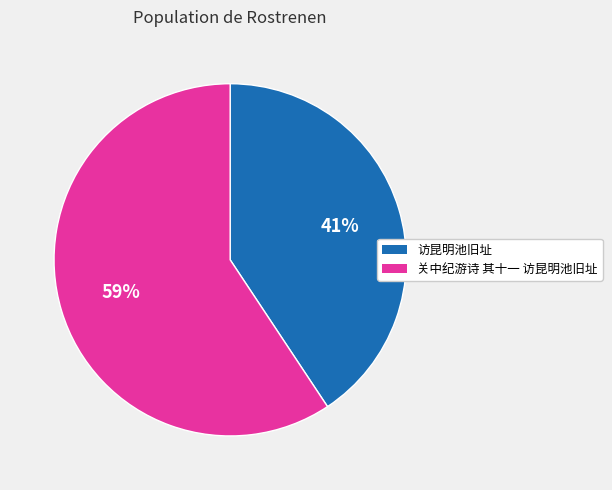

To the nearest percent, what is the average slice percentage?

50%